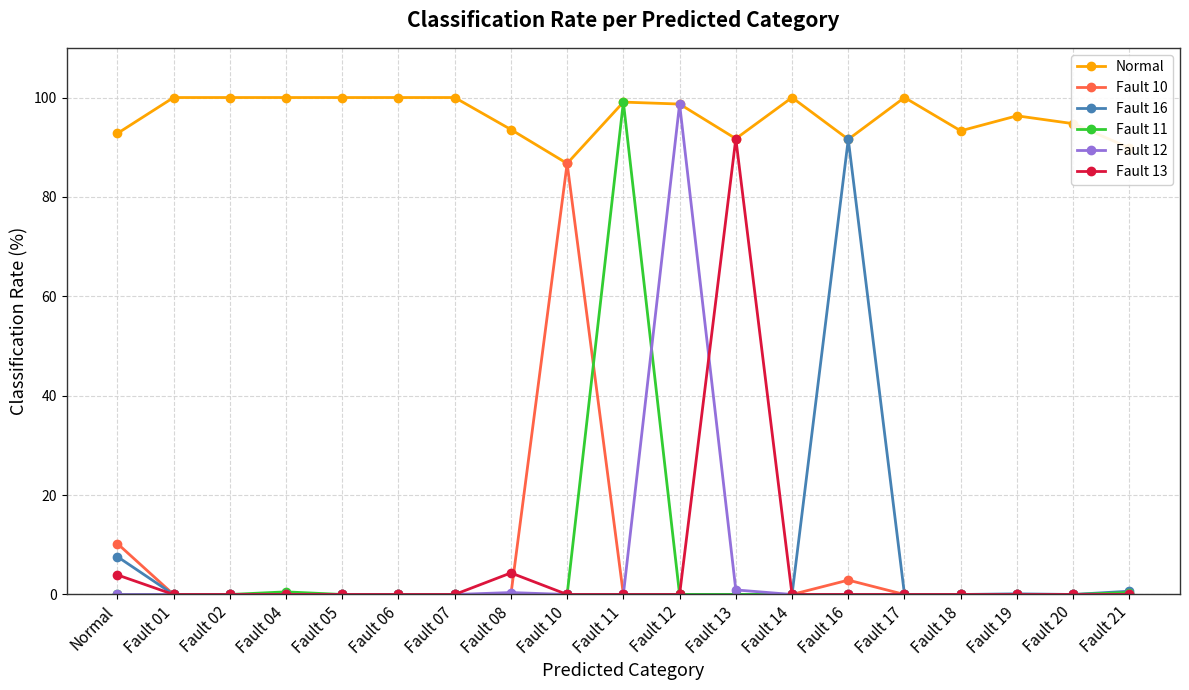

What is the spread (max minus min) of values at Fault 18?

93.3